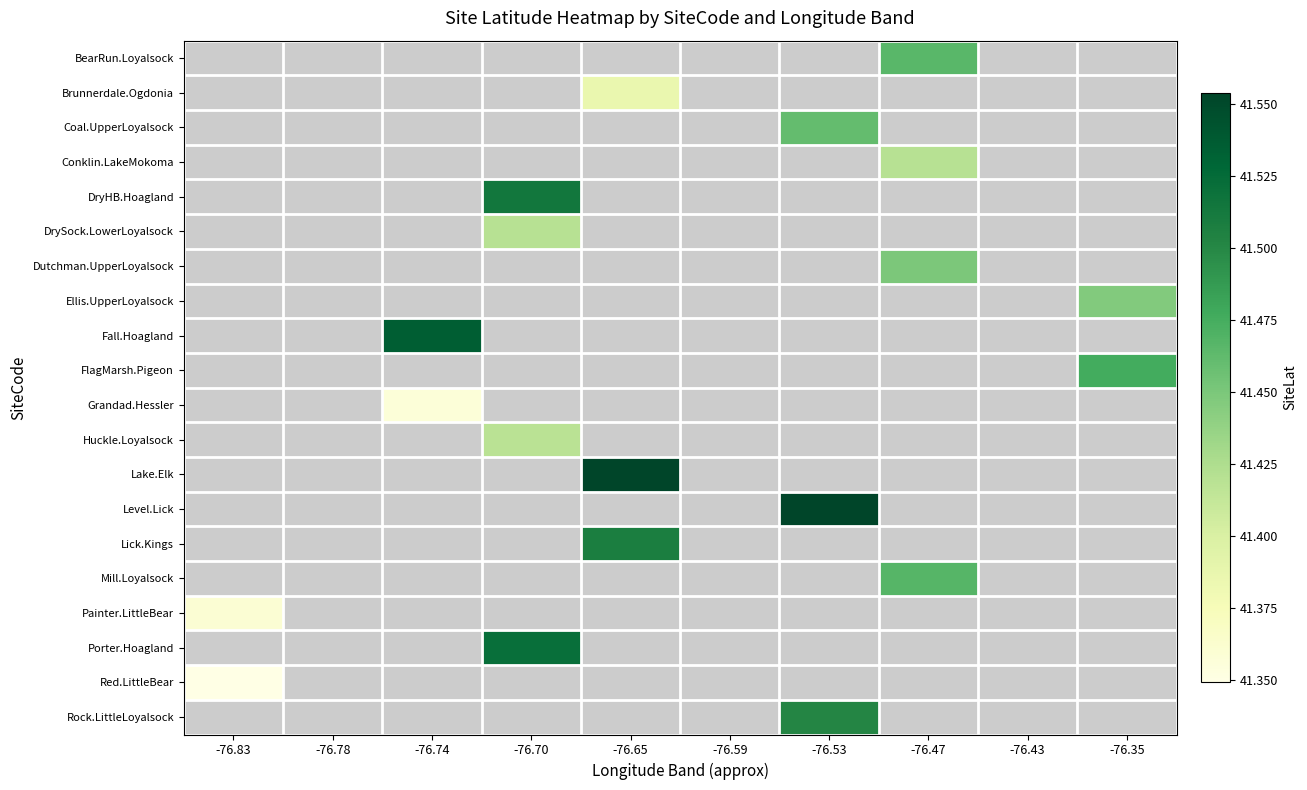

Count the number of data series in this chart.

20